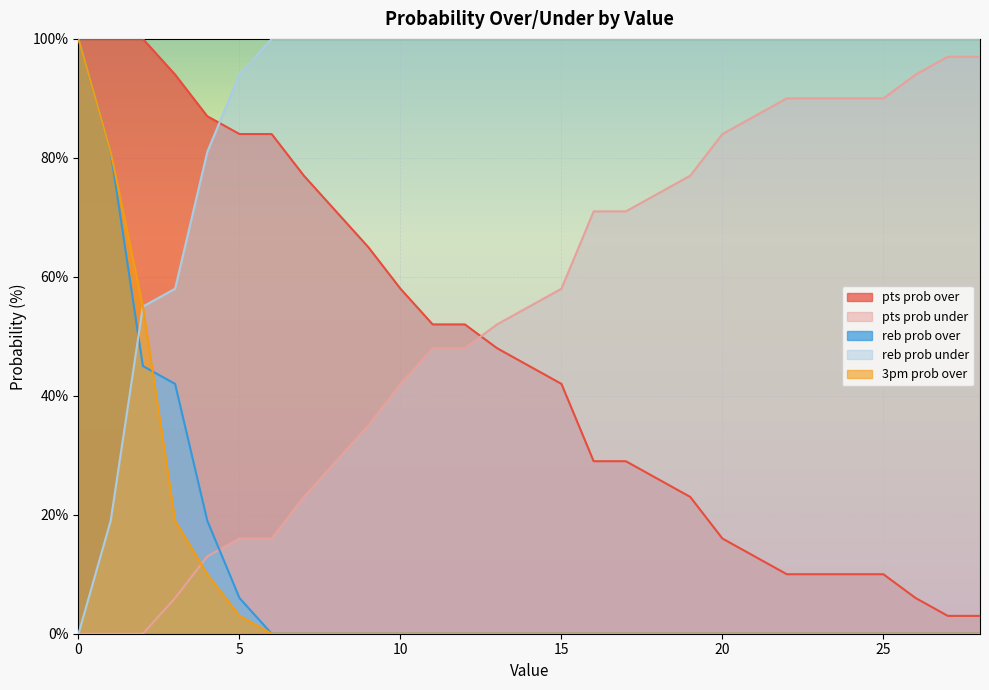

True or false: reb prob over and pts prob over cross at least once.

False